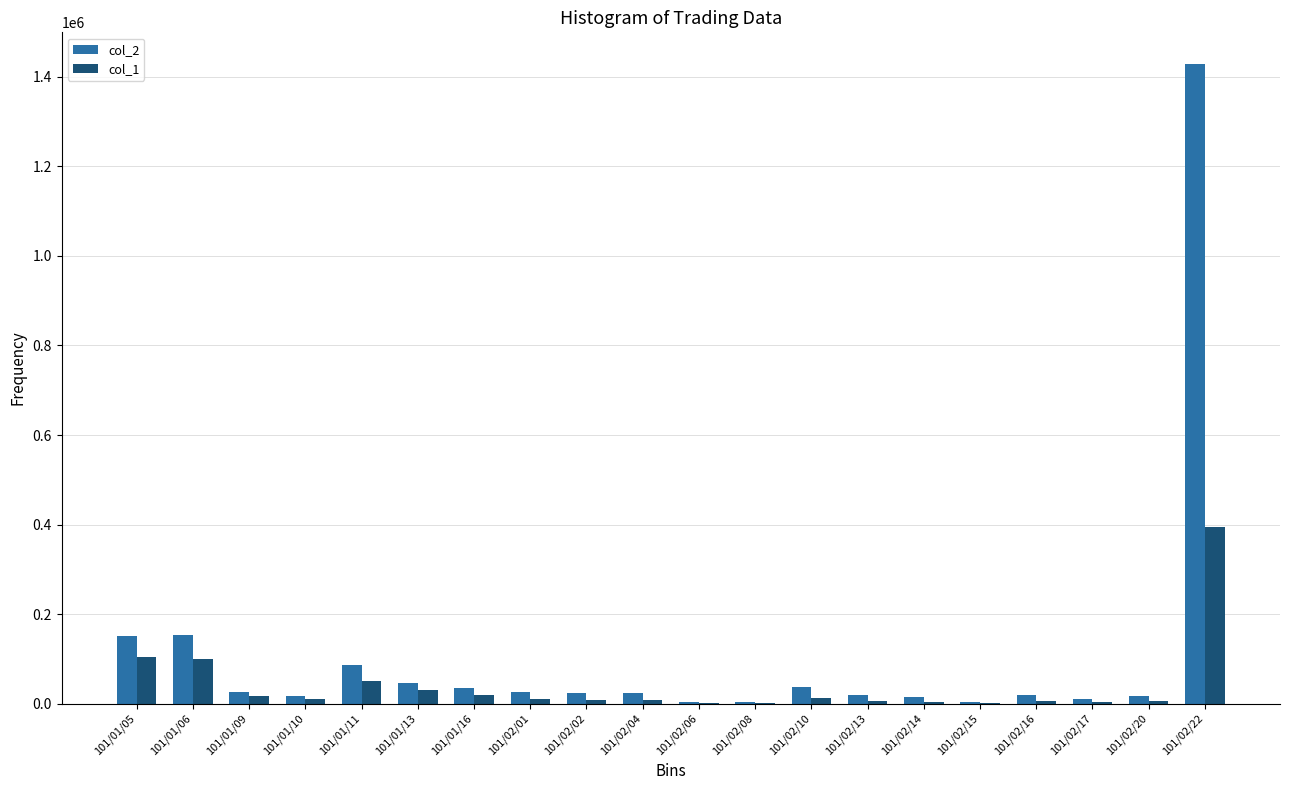

How many data points does each series have?

20